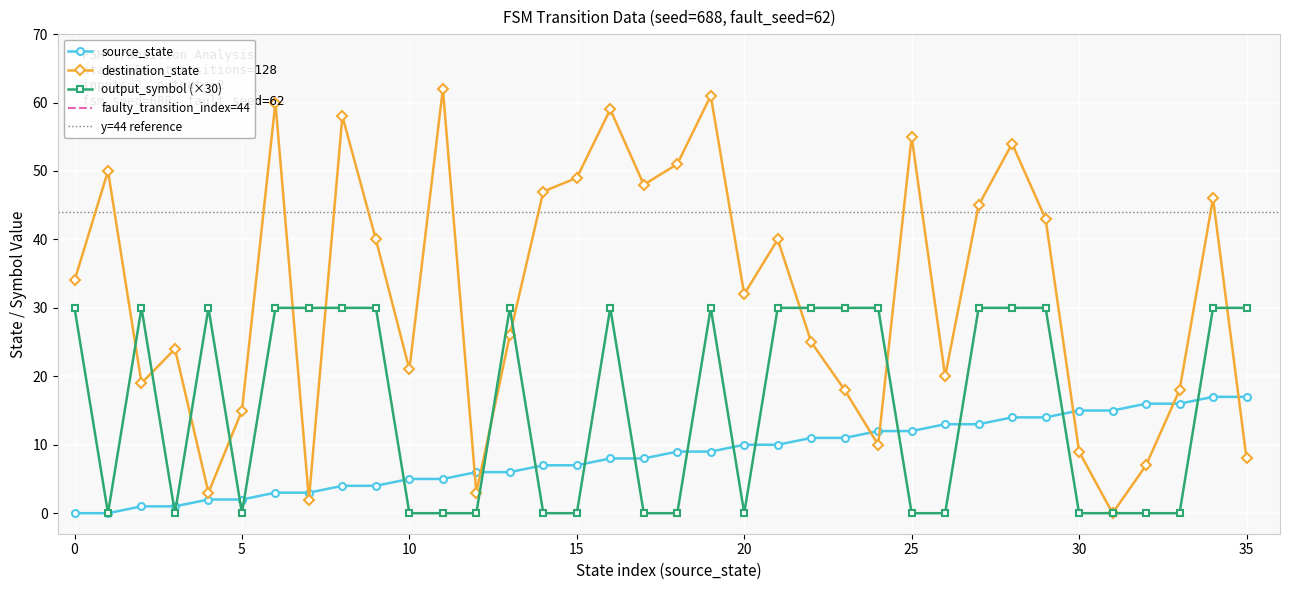

True or false: destination_state has a value of 24 at 33.

False